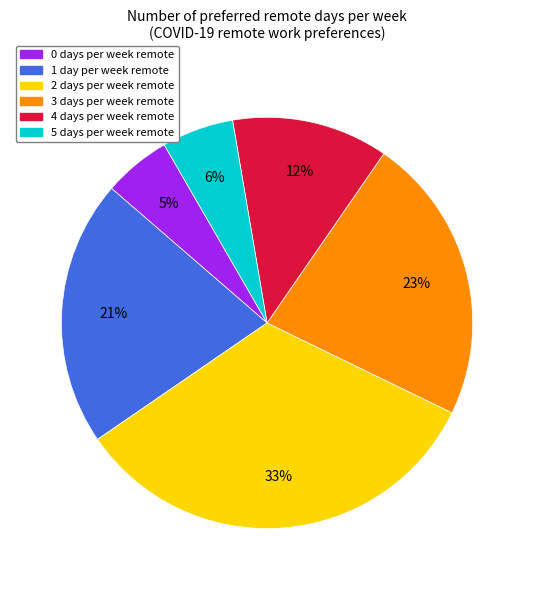

Is the sum of 1 day and 5 days greater than half?

No